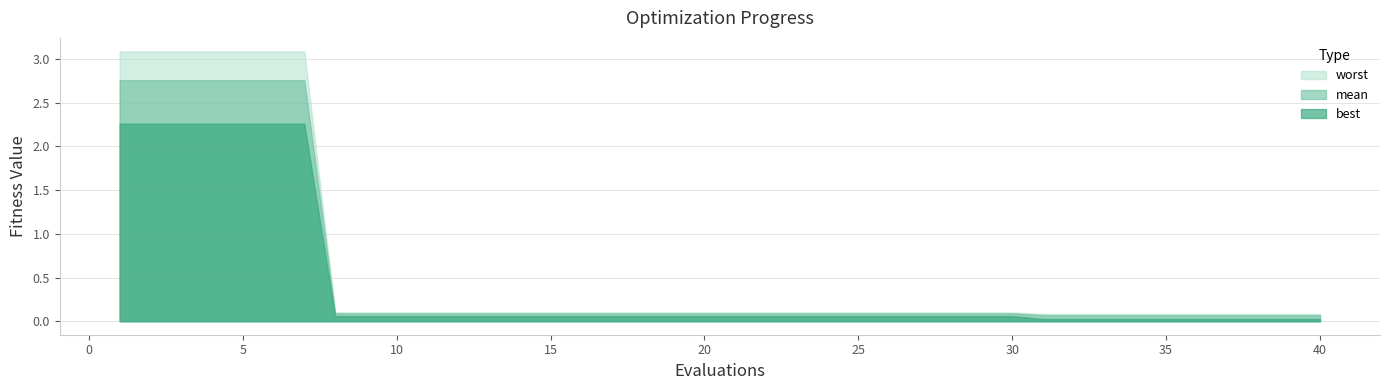

What is the spread (max minus min) of values at 36?

0.1